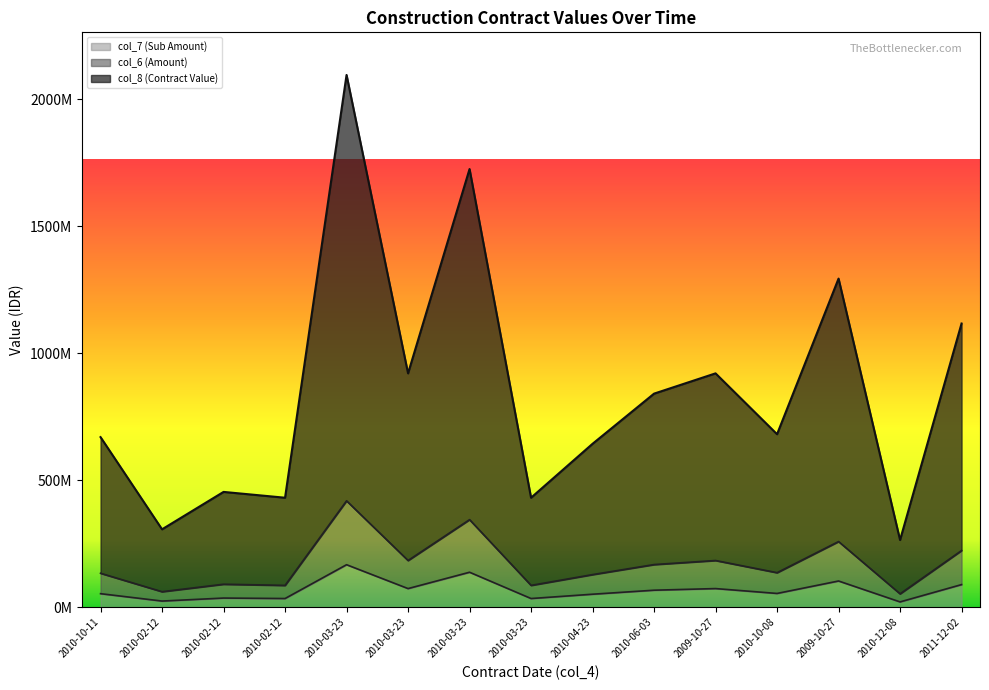

True or false: col_7 (Sub Amount) and col_8 (Contract Value) intersect in this chart.

False